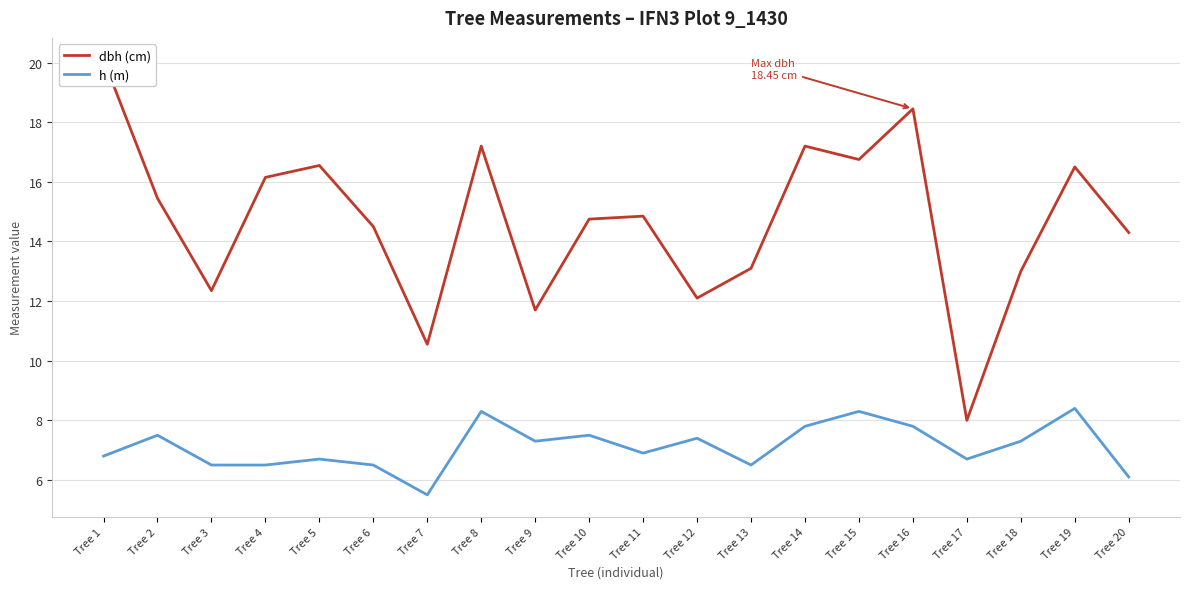

What is the value of the dbh (cm) point at the 7th from the left?

10.6